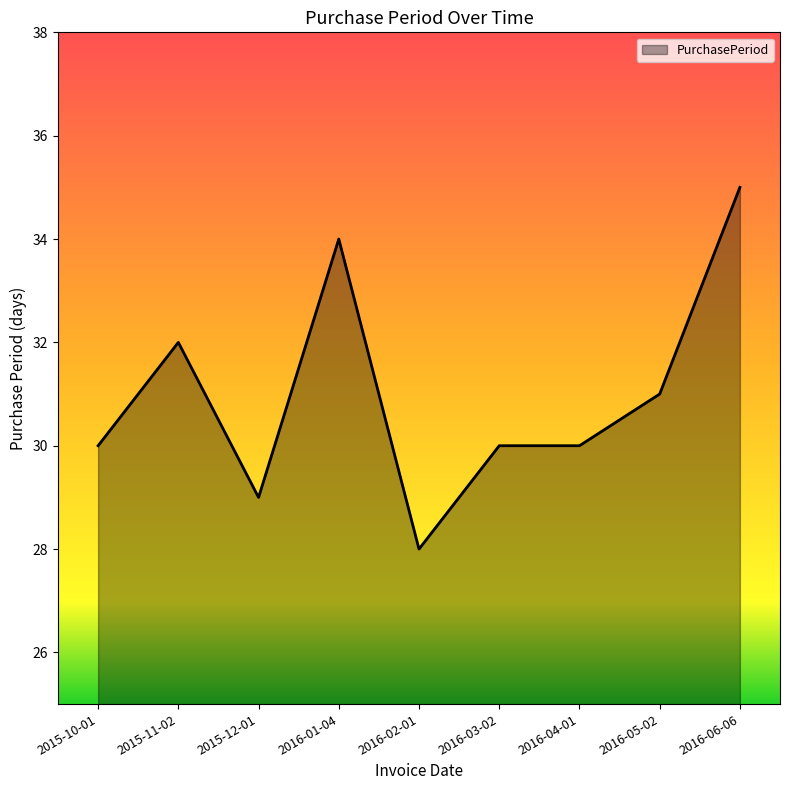

The value at 2016-03-02 is 46. True or false?

False